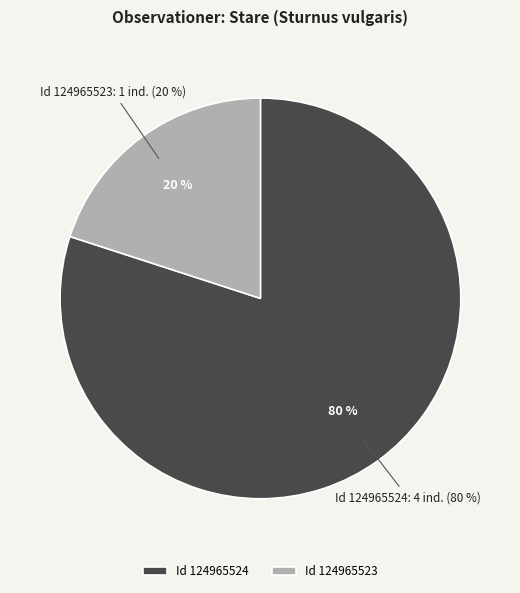

What is the majority slice?

124965524